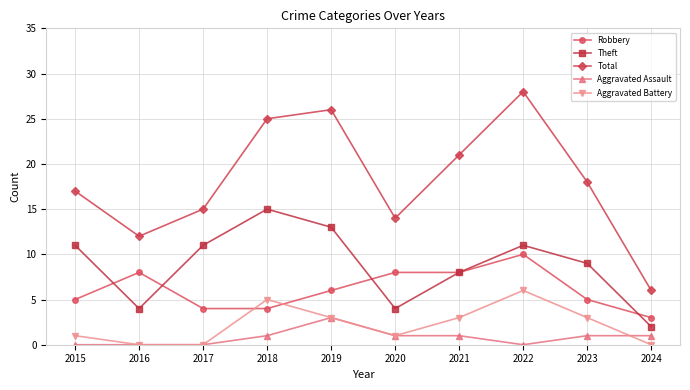

True or false: Theft and Aggravated Battery cross at least once.

False